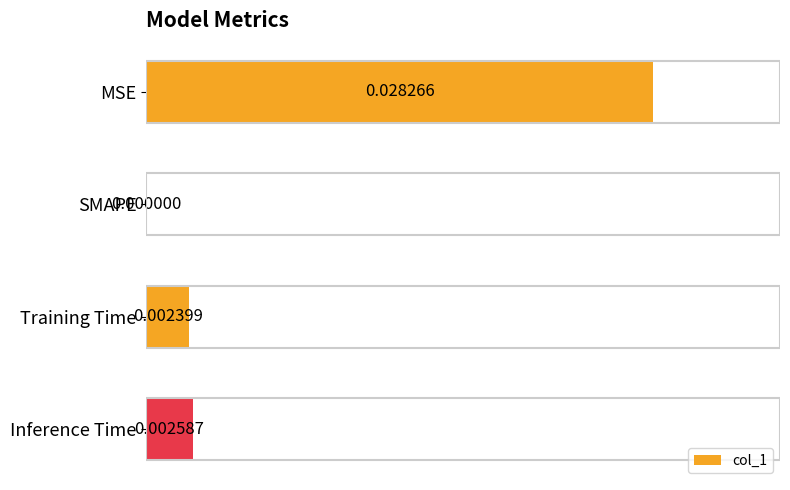

Which label corresponds to the largest value in the chart?

MSE